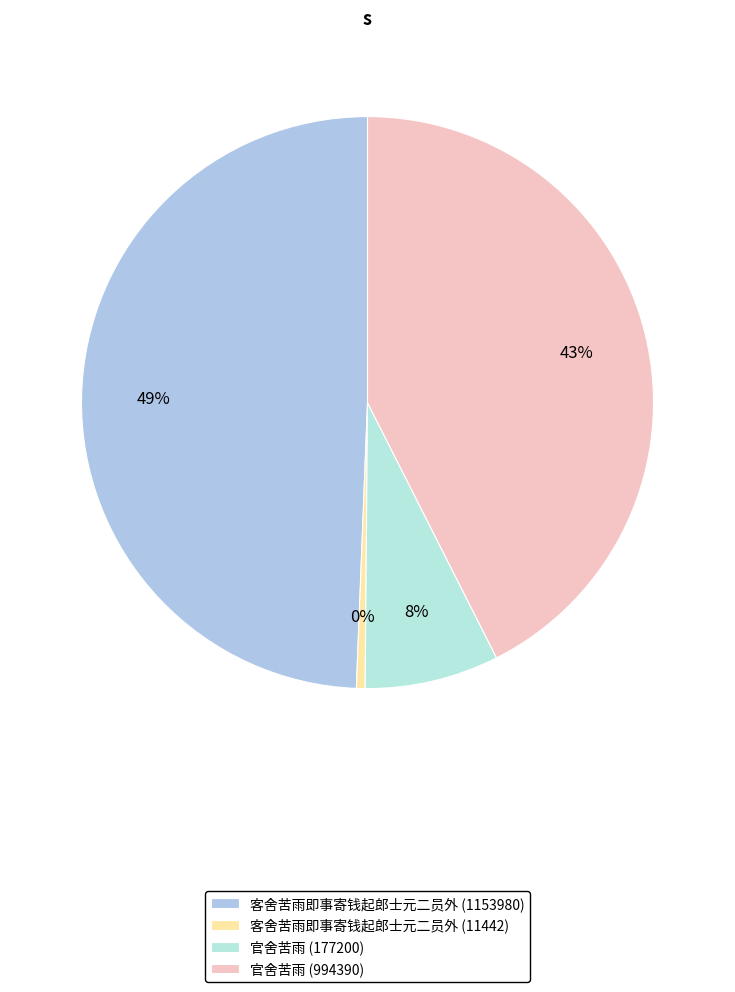

What percentage is the 官舍苦雨 (994390) slice, to the nearest percent?

43%